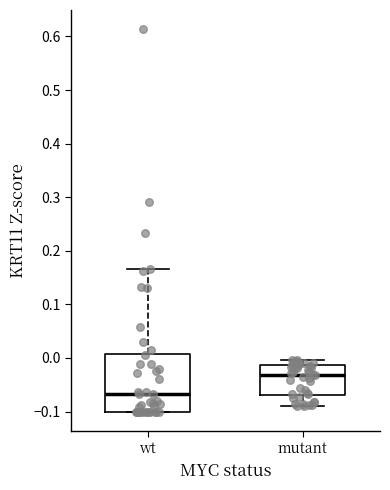

Reading left to right, read every box against the y-axis: the position of its median line, the range the box covers, and the ends of its whiskers. The values are not printed on the chart, so give them approximately, as read against the axis.

wt: median -0.07, box -0.10 to 0.01, whiskers -0.10 to 0.17
mutant: median -0.03, box -0.07 to -0.01, whiskers -0.09 to 0.00